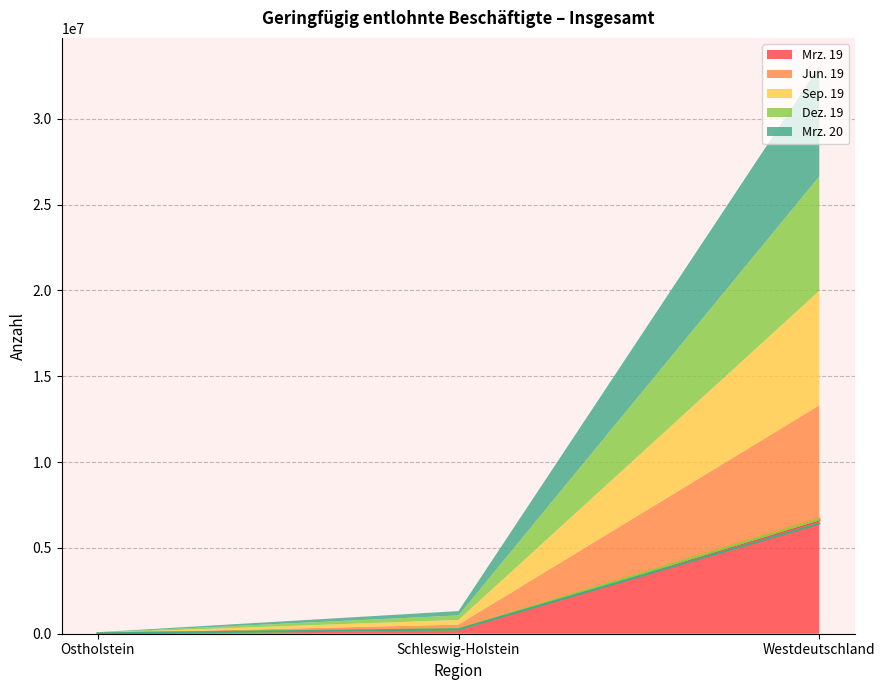

What is the difference between the maximum and minimum values in the Jun. 19 series?

6694838